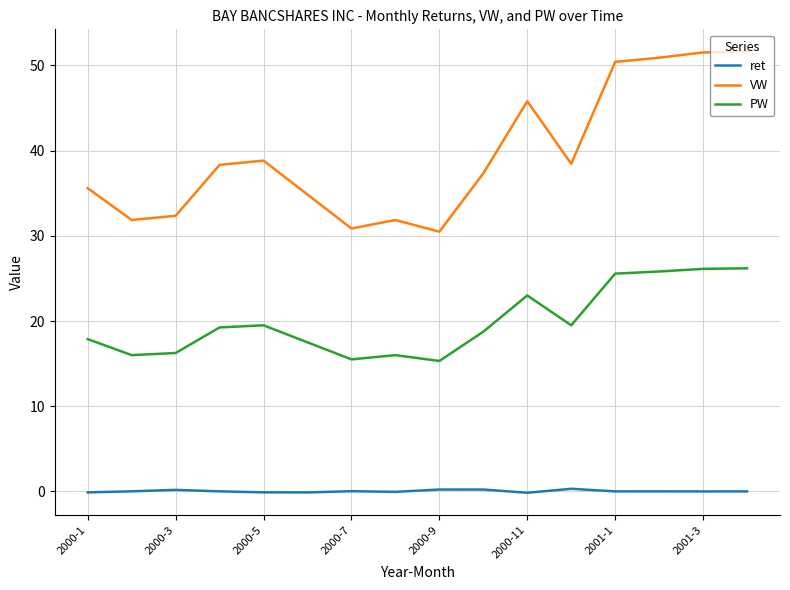

Which series has the largest total across all categories?

VW